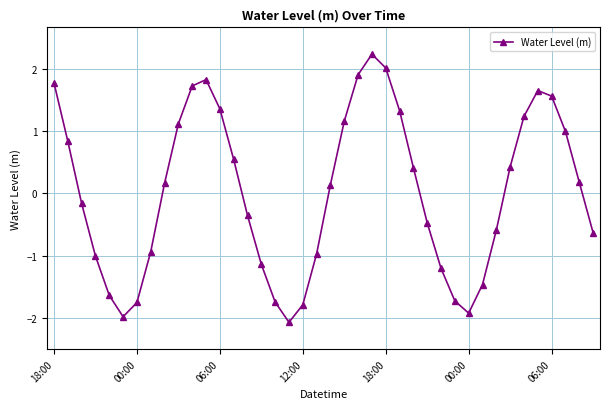

What is the difference between the maximum and minimum values?

4.3